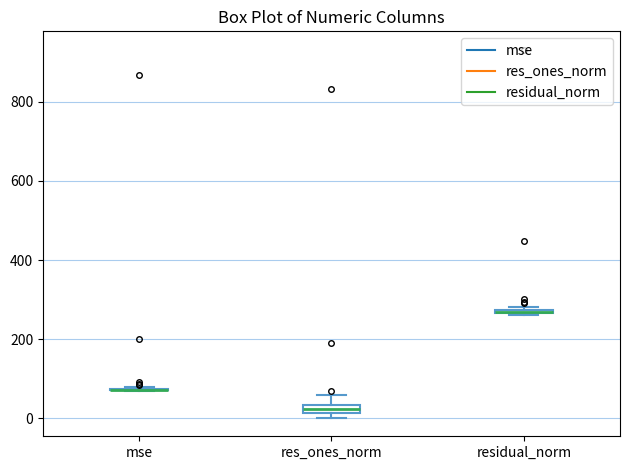

Where is the upper edge of the box for res_ones_norm on the y-axis? The values are not printed on the chart, so give them approximately, as read against the axis.

40